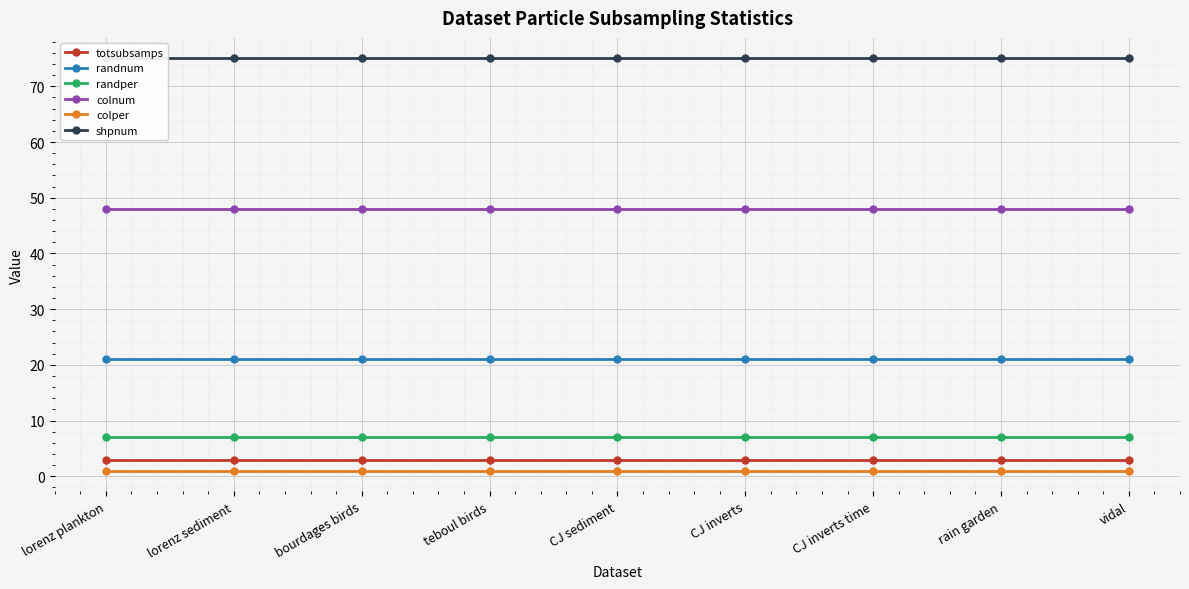

True or false: randnum has more than 2 points higher than both neighbors.

False